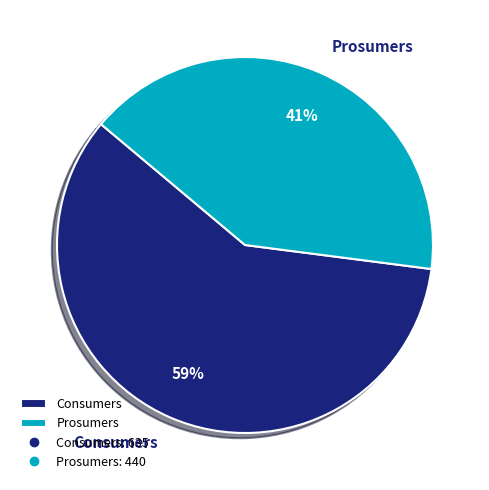

Is the sum of Consumers and Prosumers greater than half?

Yes